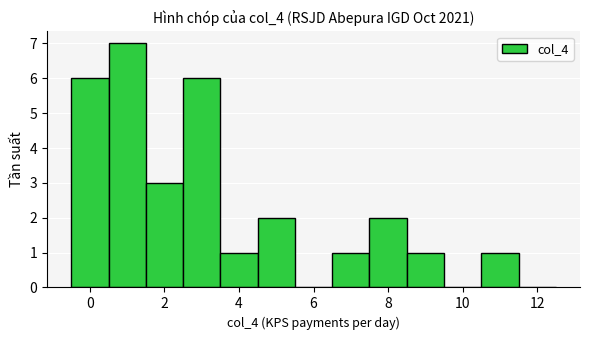

Reading left to right, transcribe this chart: for each bar, give the range it covers on the x-axis and its height. Neither the bar edges nor the heights are printed on the chart, so give them approximately, as read against the axes.

-0.5 to 0.5: 6
0.5 to 1.5: 7
1.5 to 2.5: 3
2.5 to 3.5: 6
3.5 to 4.5: 1
4.5 to 5.5: 2
5.5 to 6.5: 0
6.5 to 7.5: 1
7.5 to 8.5: 2
8.5 to 9.5: 1
9.5 to 10.5: 0
10.5 to 11.5: 1
11.5 to 12.5: 0